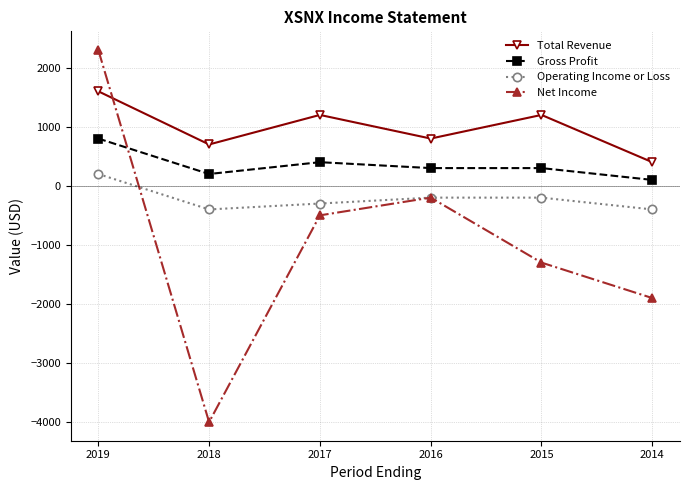

Where is Net Income nearest to the value -850?

2017